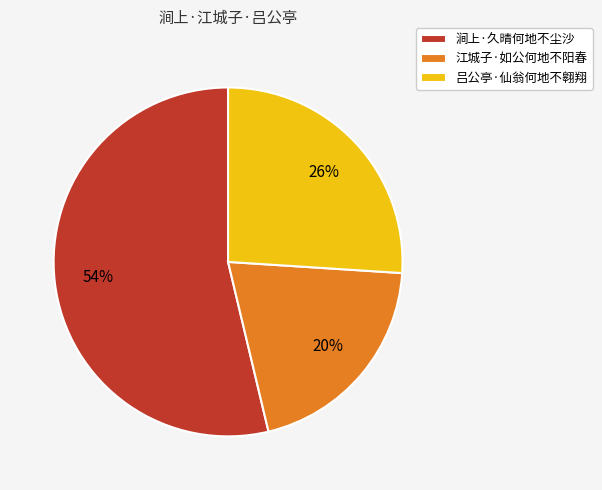

Do 吕公亭·仙翁何地不翱翔 and 涧上·久晴何地不尘沙 together represent more than half of the pie?

Yes